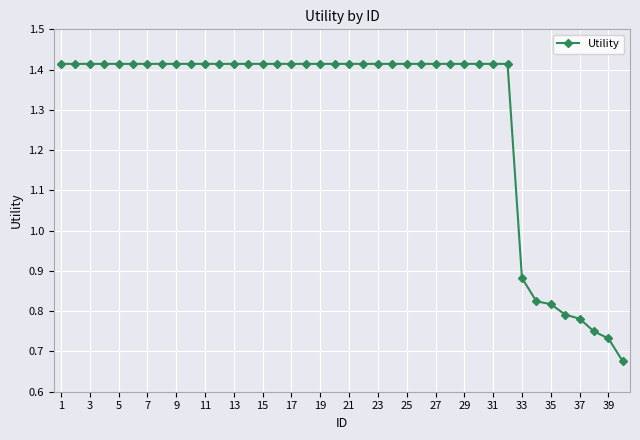

How many values are between 1 and 2?

32